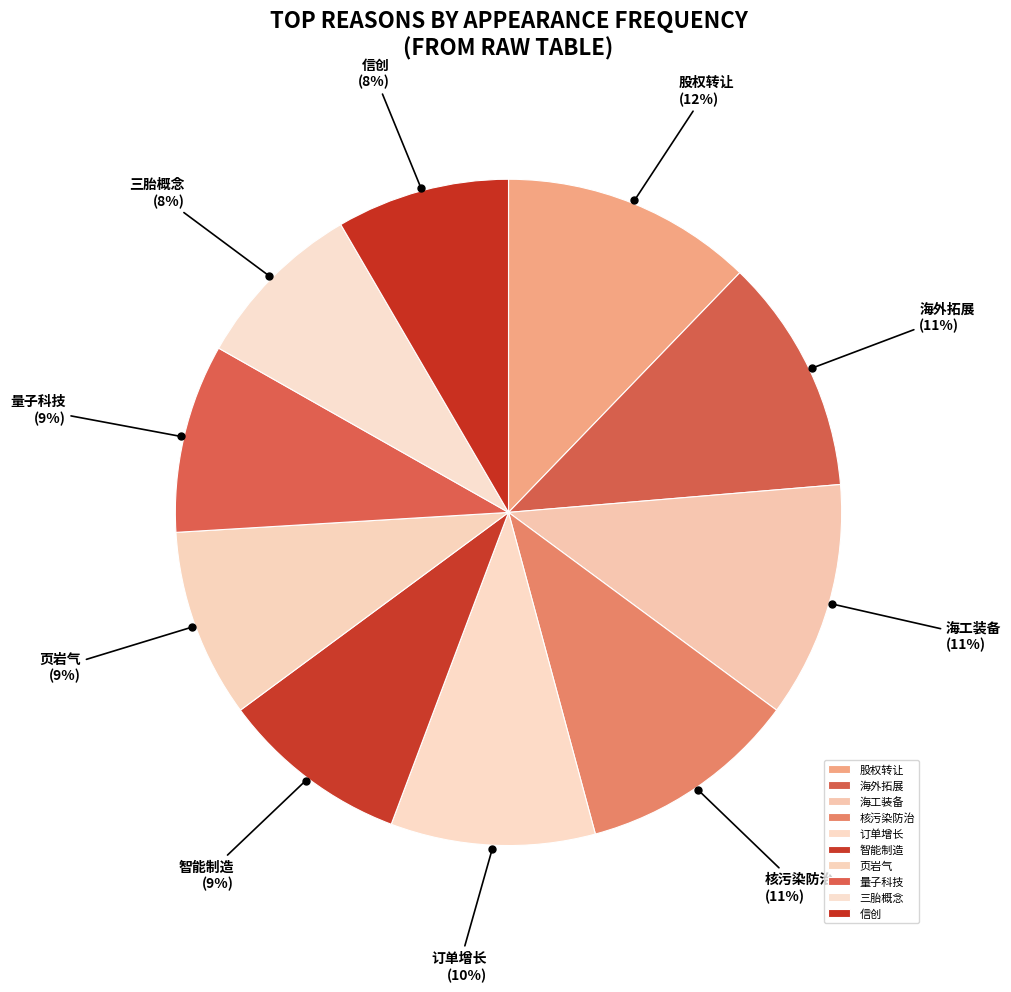

True or false: 核污染防治 accounts for 11% of the total.

True